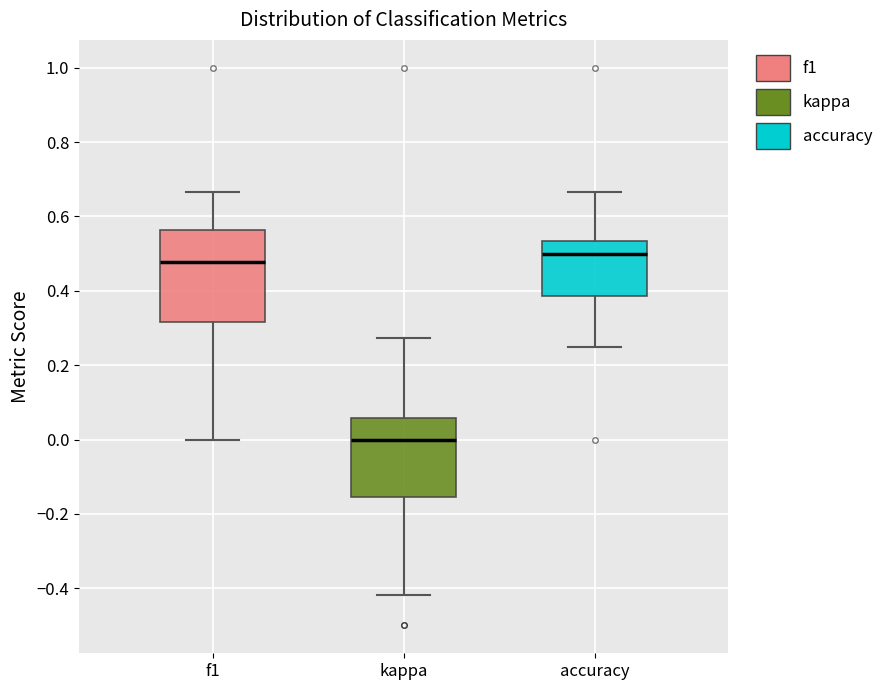

Reading left to right, transcribe this box plot: for each box, give where its median line is, the range the box spans, and where its two whiskers end, as read against the y-axis. The values are not printed on the chart, so give them approximately, as read against the axis.

f1: median 0.48, box 0.32 to 0.56, whiskers 0.00 to 0.66
kappa: median 0.00, box -0.16 to 0.06, whiskers -0.42 to 0.28
accuracy: median 0.50, box 0.38 to 0.54, whiskers 0.26 to 0.66